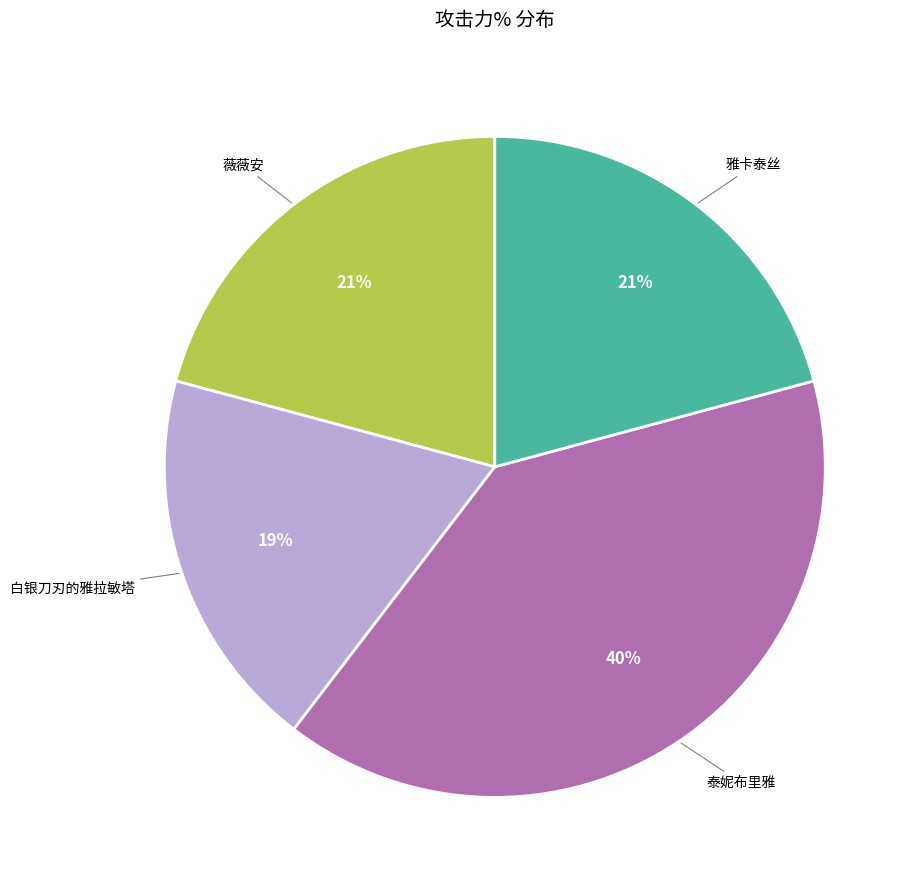

Count the number of slices in the pie.

4